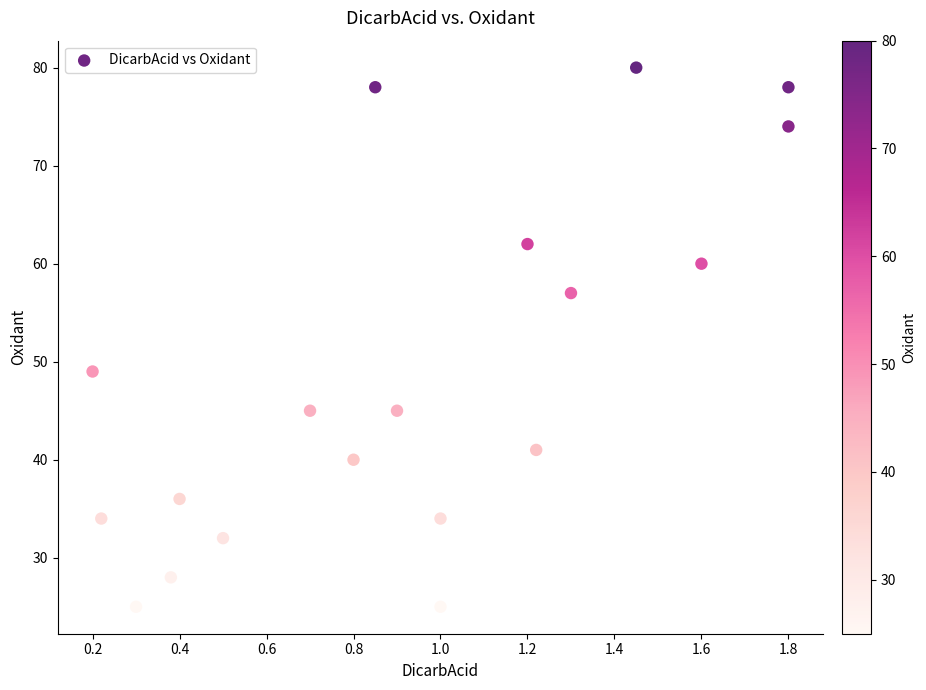

What is the range of Y values (max minus min)?

55